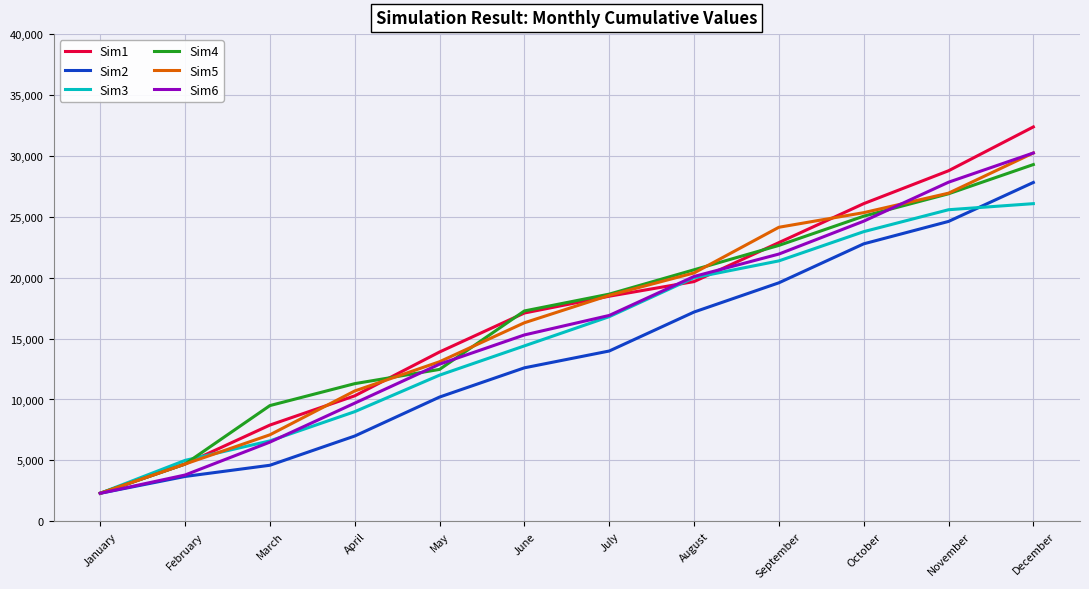

What is the difference between the Sim1 values at October and November?

2700